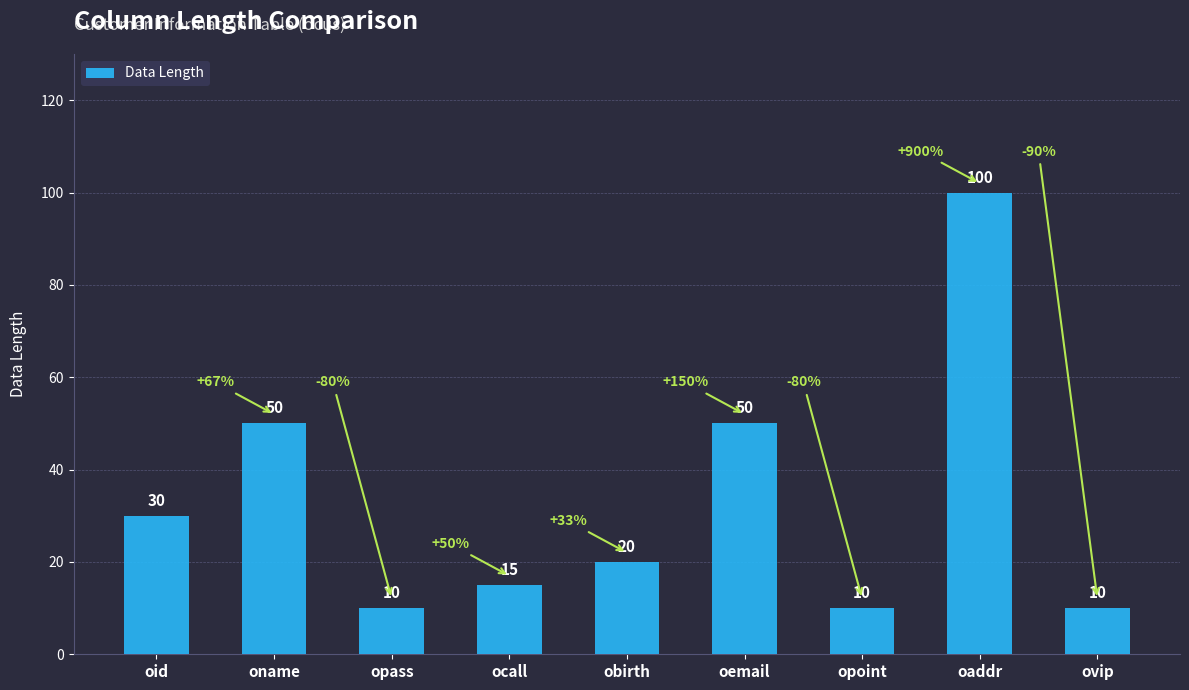

What value does the data have at oemail?

50